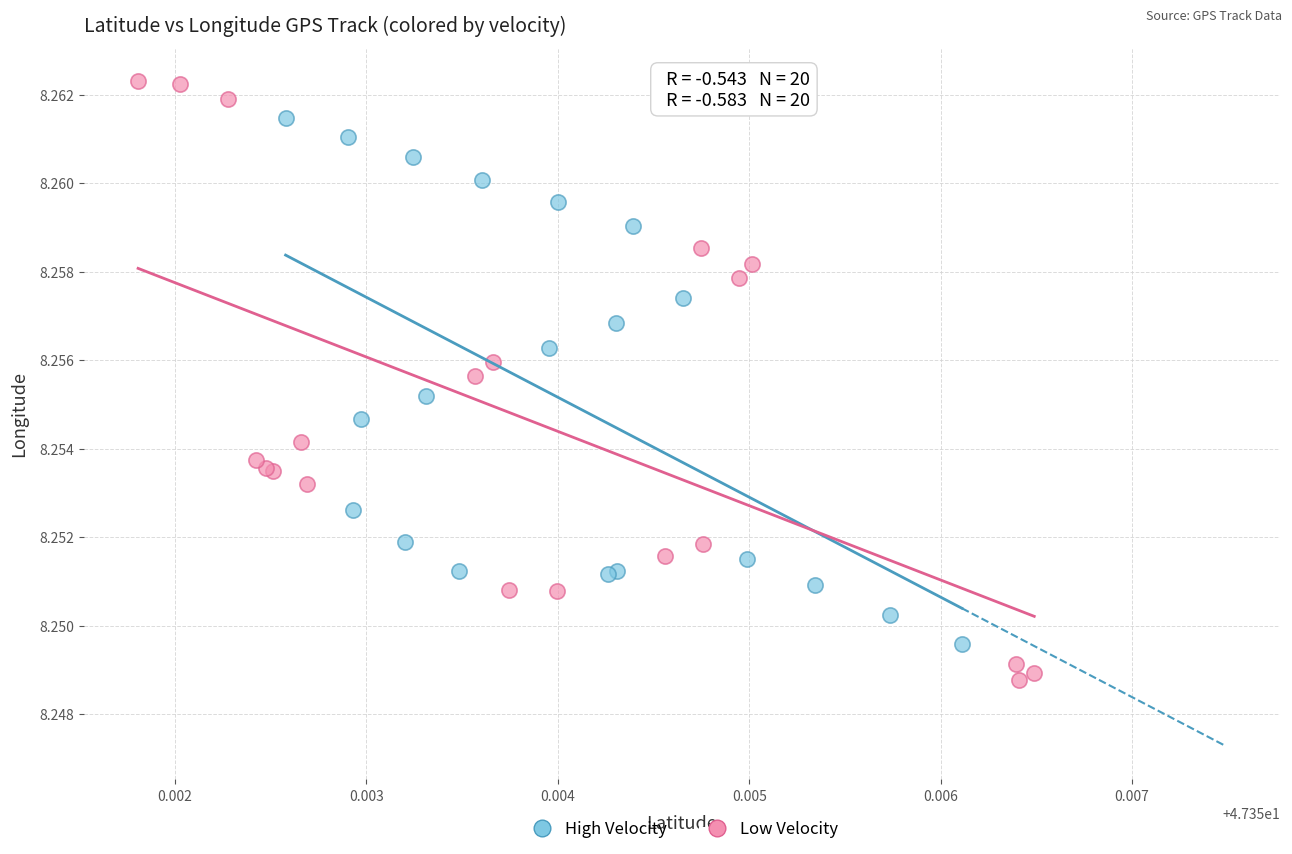

Which series contains the lowest Y value?

Low Velocity